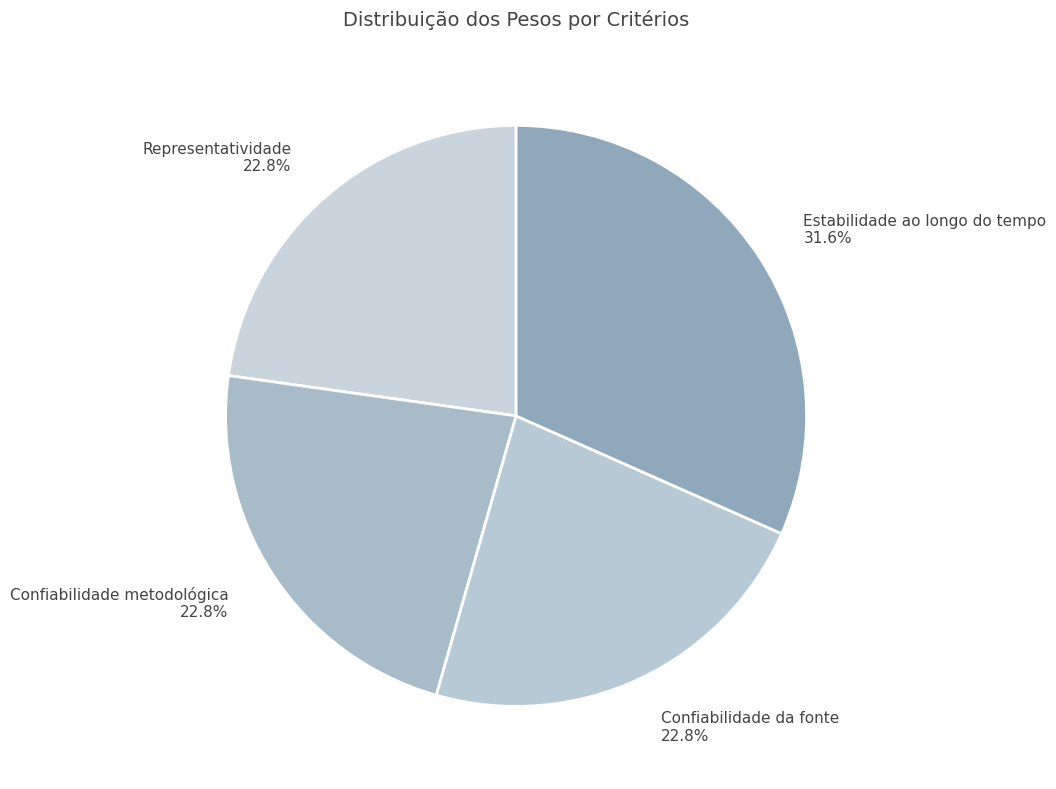

Between Estabilidade ao longo do tempo 31.6% and Confiabilidade da fonte 22.8%, which is larger?

Estabilidade ao longo do tempo 31.6%